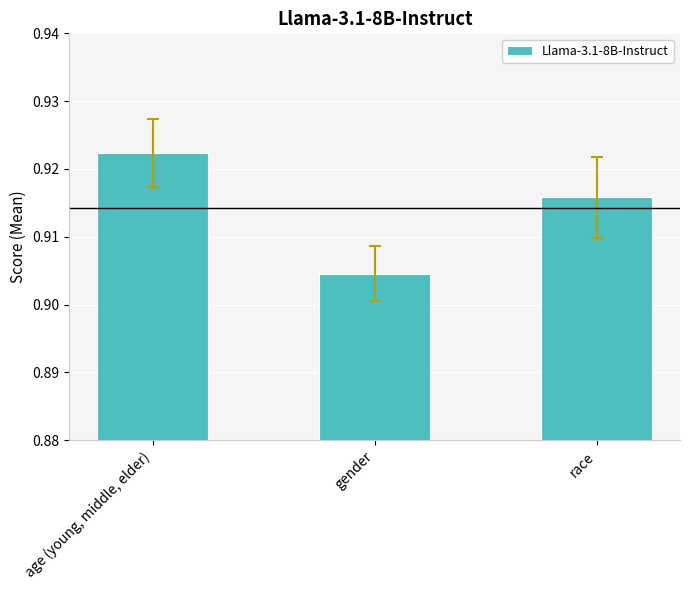

What is the label of the 1st bar from the right?

race